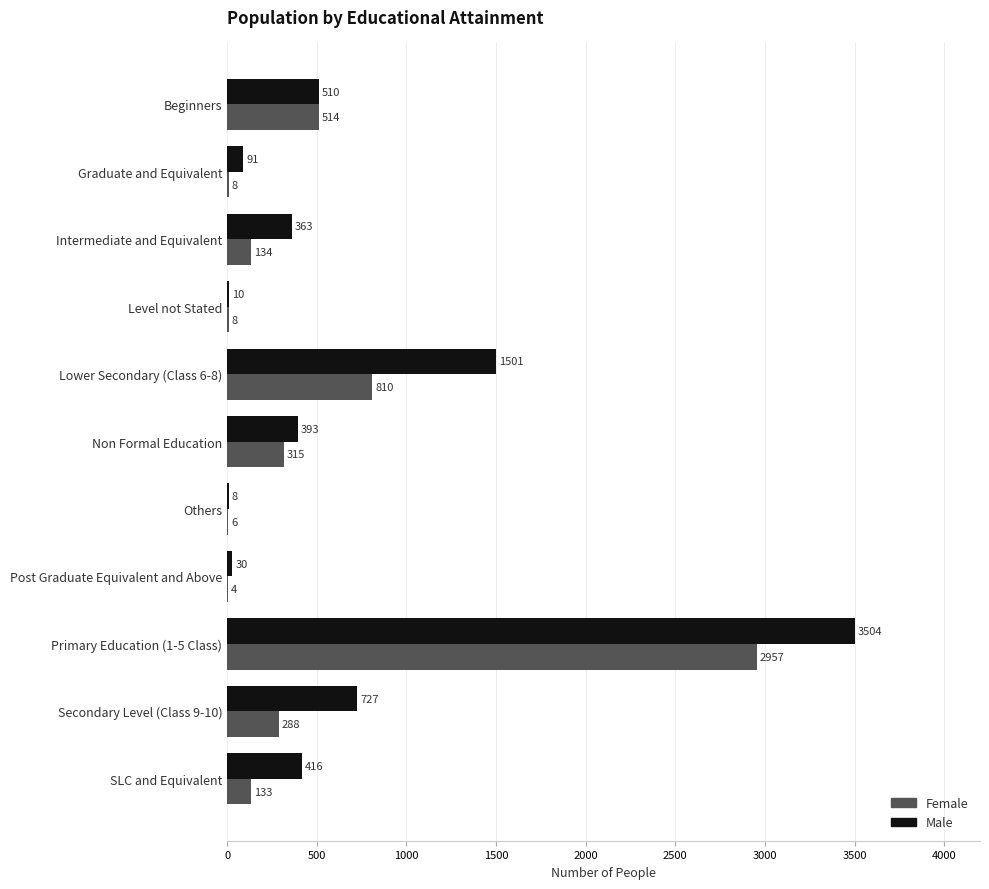

What is the sum of the Male values at Intermediate and Equivalent and Others?

371